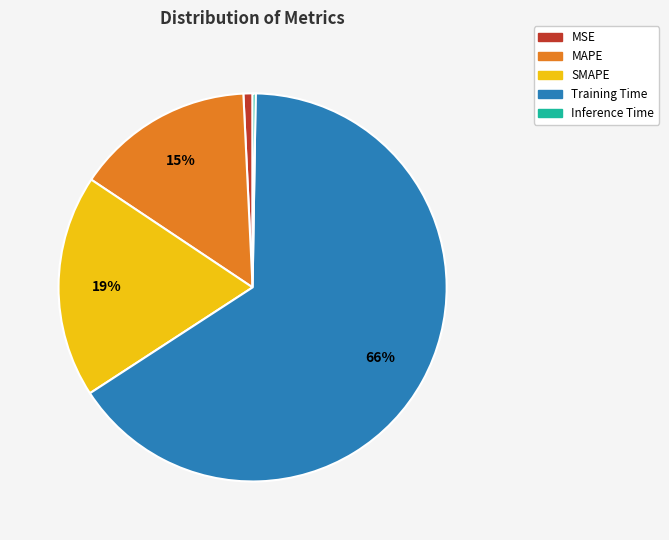

To the nearest percent, what is the difference between the largest and smallest slice percentages?

65%